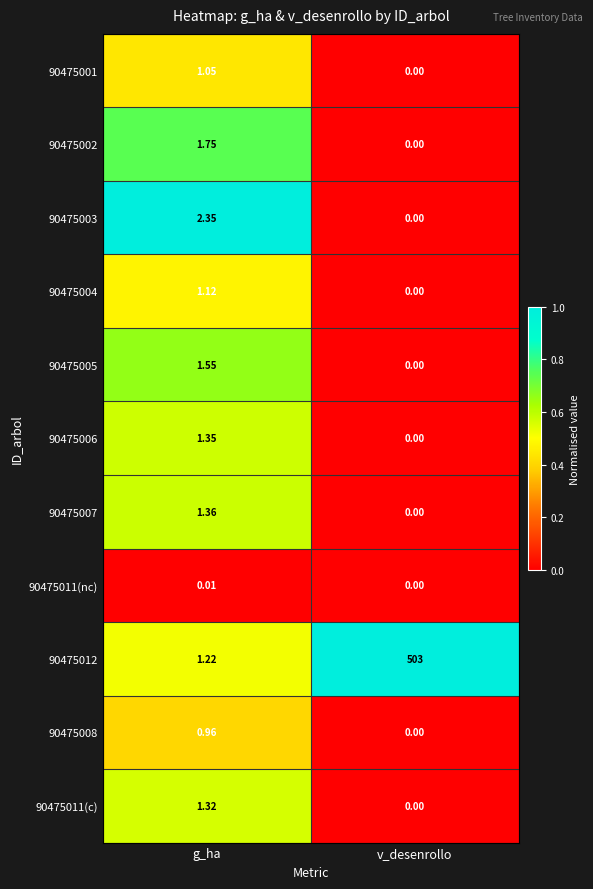

At which label does 90475006 reach its peak?

g_ha